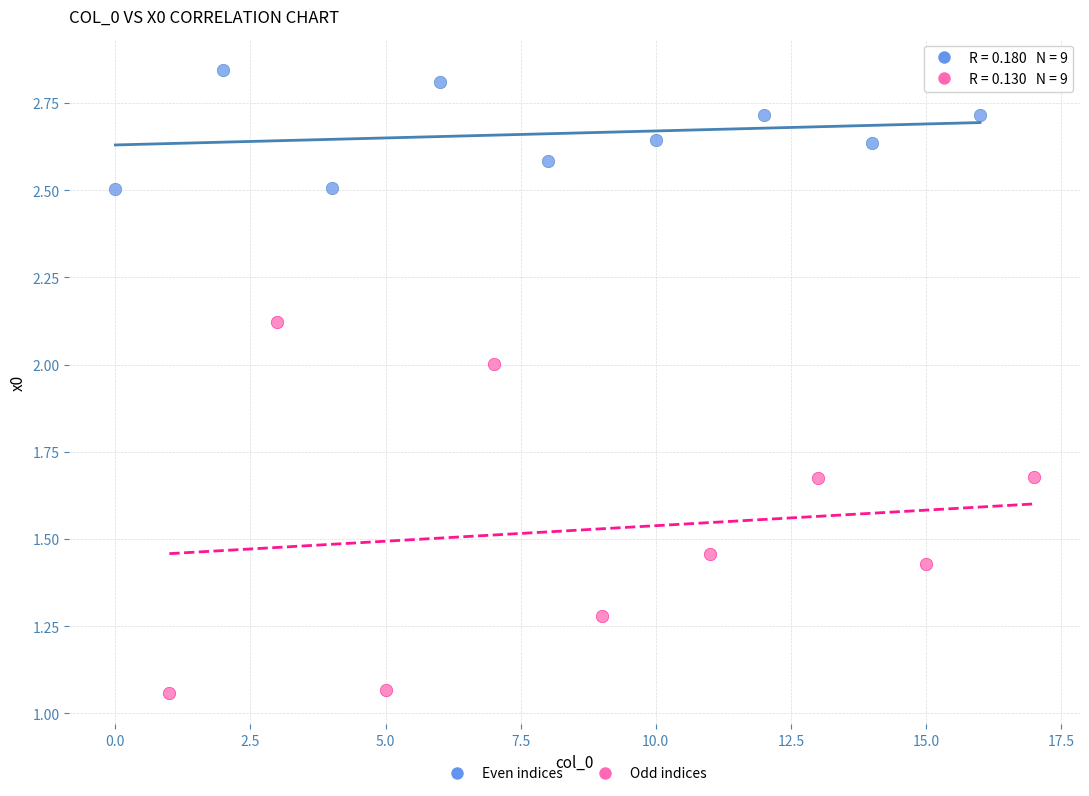

Which series reaches the minimum Y coordinate?

Odd indices